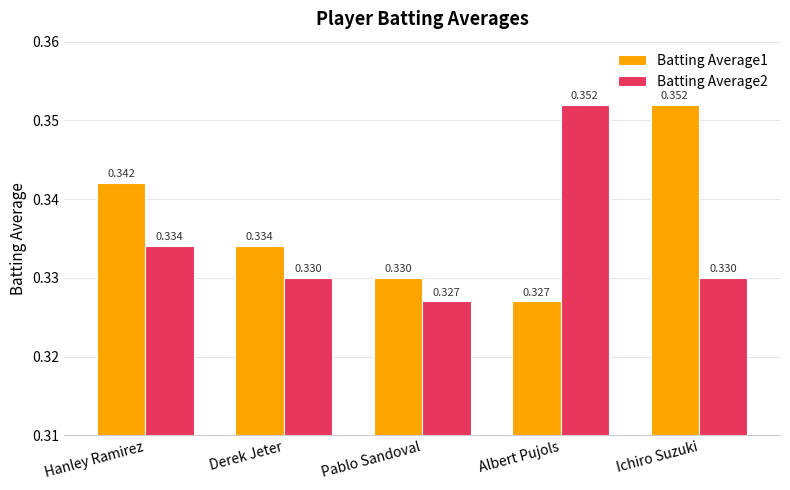

Rank the series by their average value, from lowest to highest.

Batting Average2, Batting Average1